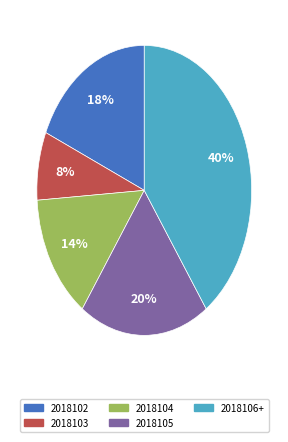

To the nearest percent, what is the average slice percentage?

20%